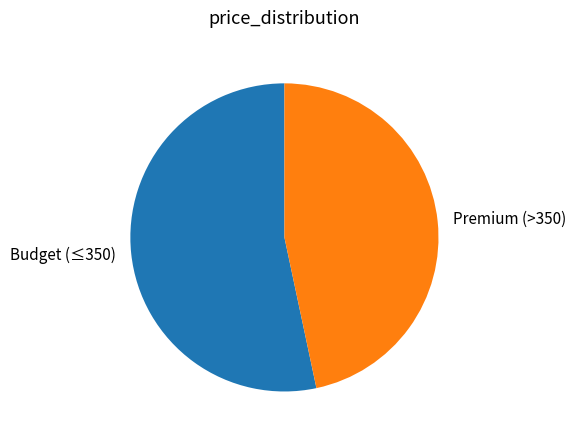

Count the number of slices in the pie.

2